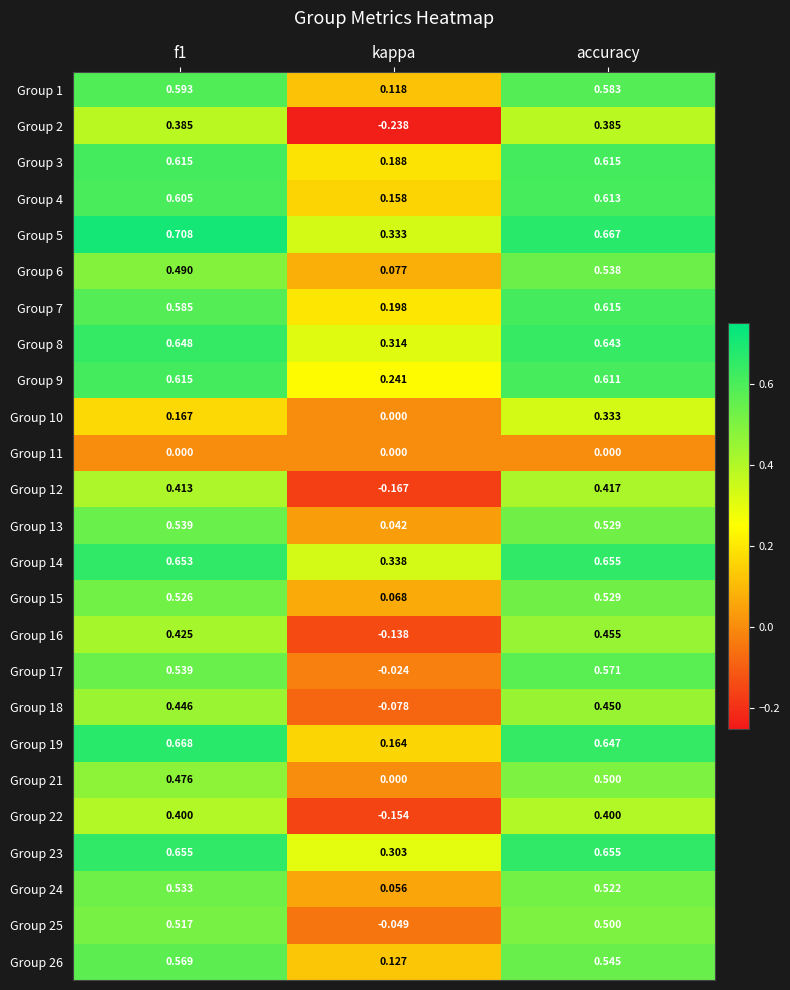

Where is Group 10 nearest to the value 0?

kappa